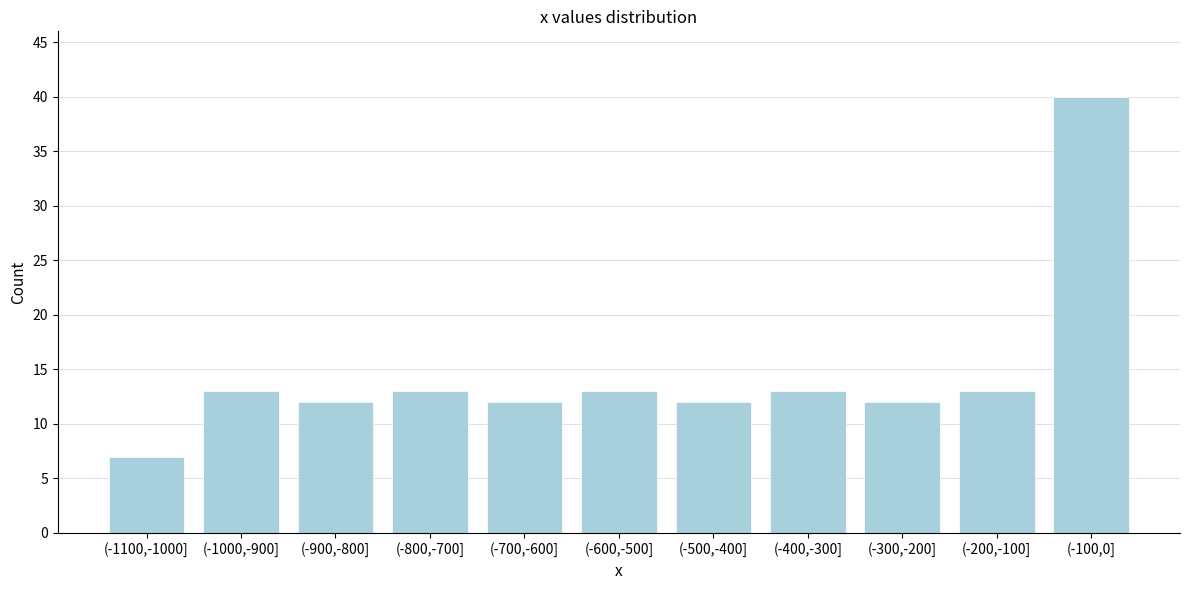

Reading left to right, extract all data points from this chart.

(-1100,-1000]=7	(-1000,-900]=13	(-900,-800]=12	(-800,-700]=13	(-700,-600]=12	(-600,-500]=13	(-500,-400]=12	(-400,-300]=13	(-300,-200]=12	(-200,-100]=13	(-100,0]=40